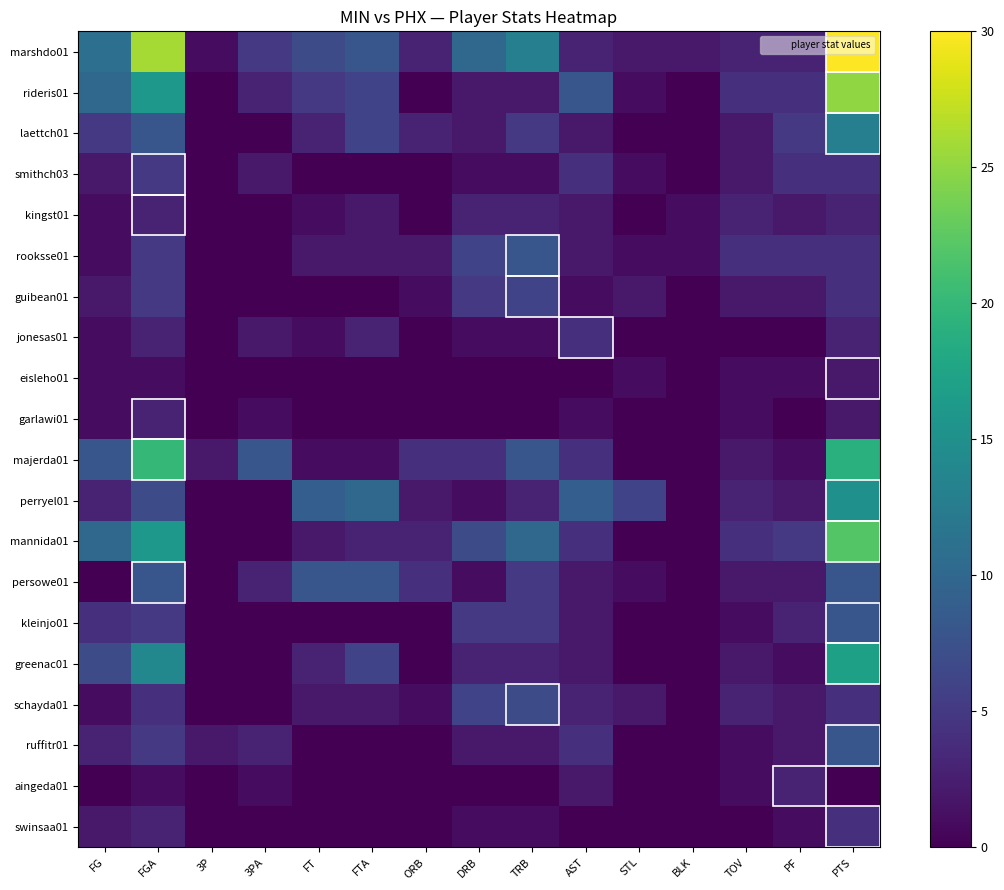

At how many categories does at least one series exceed 22?

2